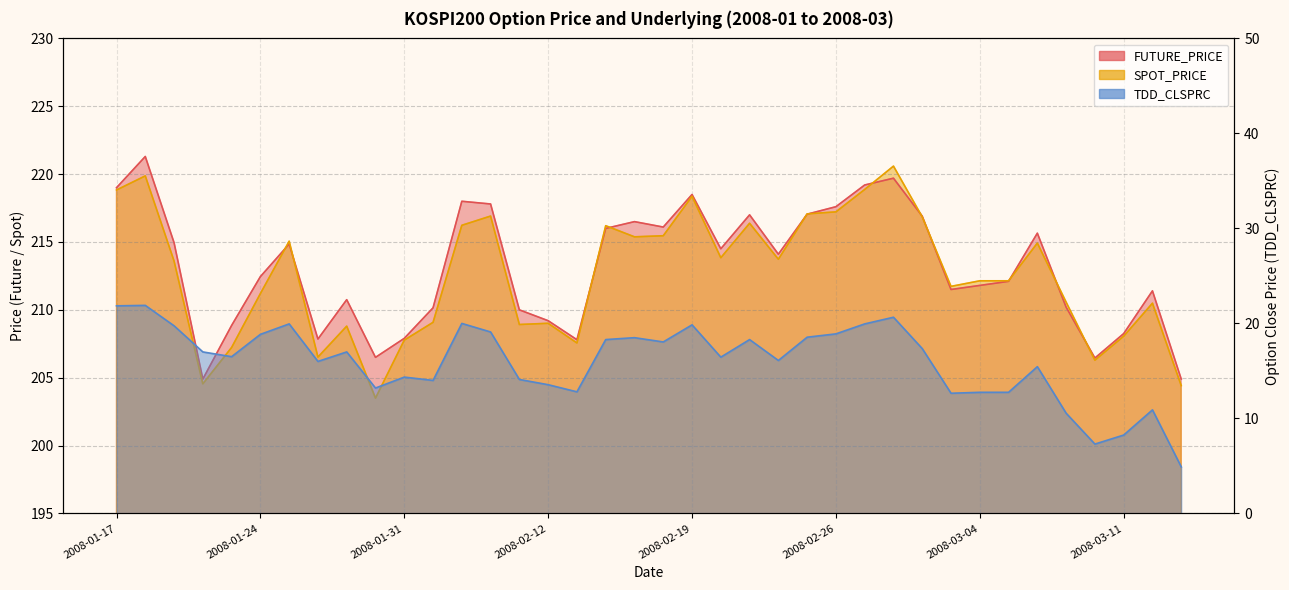

How many lines are shown in the chart?

3